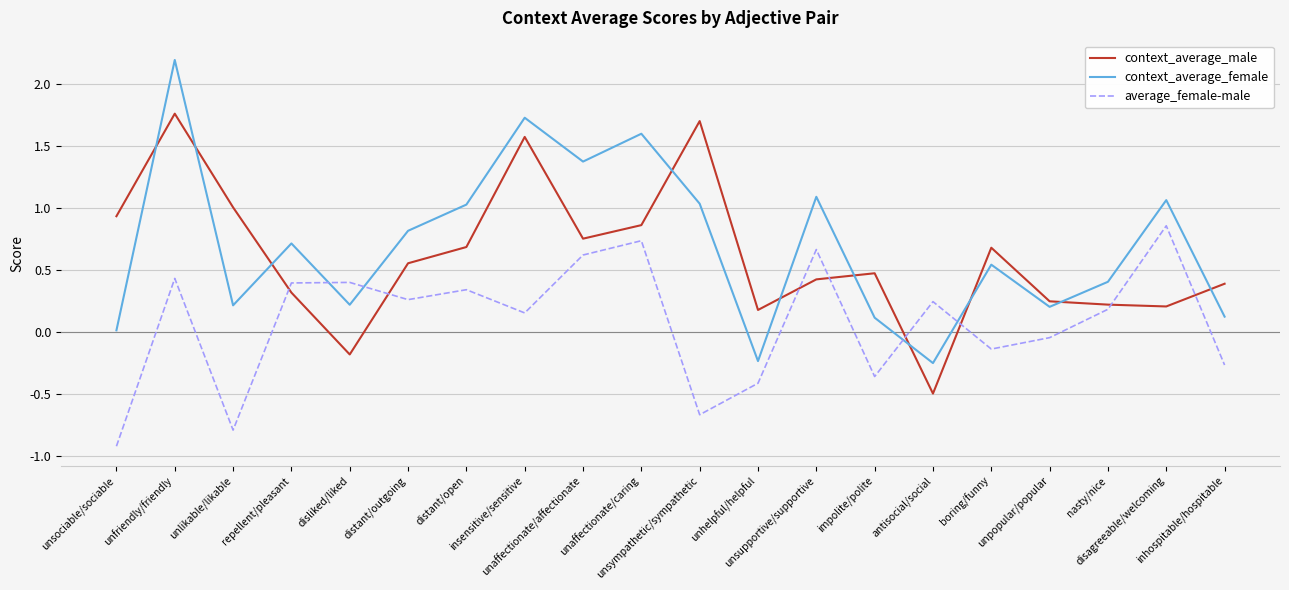

Which series has the largest range (max minus min)?

context_average_female